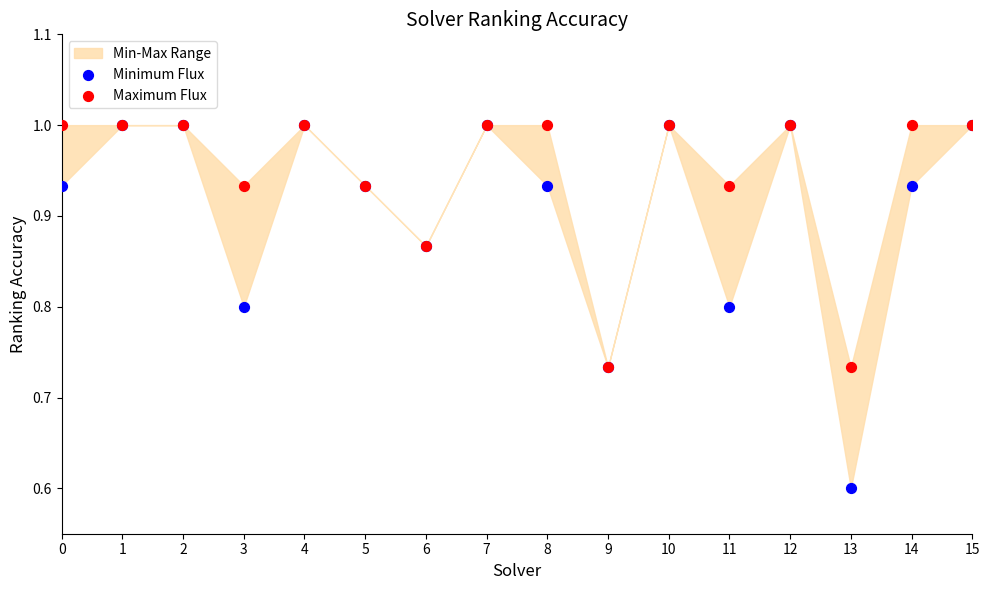

Which series has the largest Y range (max minus min)?

Minimum Flux